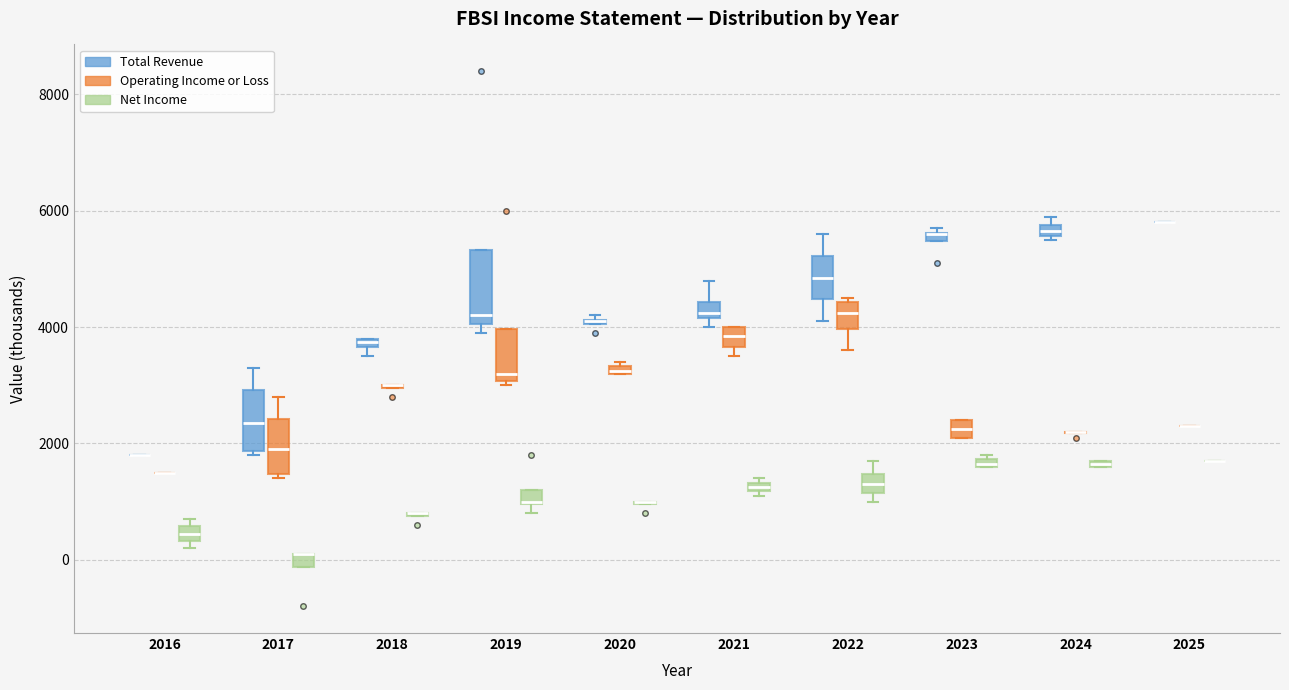

Comparing the boxes themselves (not the whiskers), which one is the tallest?

2019 (Total Revenue)